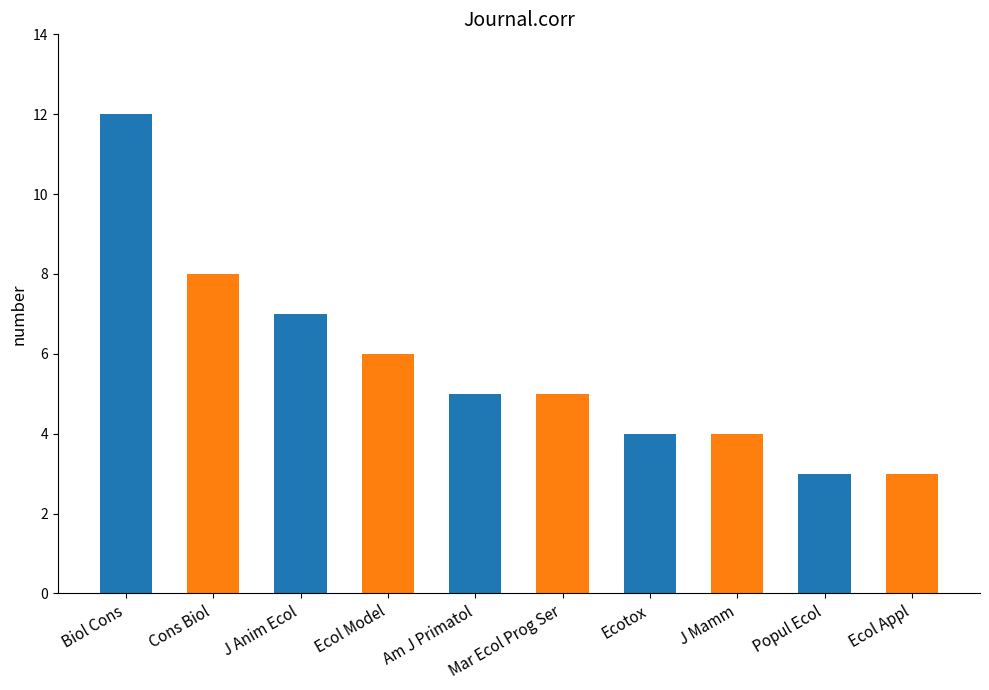

Reading right to left, what are all the values shown in this chart?

Ecol Appl=3	Popul Ecol=3	J Mamm=4	Ecotox=4	Mar Ecol Prog Ser=5	Am J Primatol=5	Ecol Model=6	J Anim Ecol=7	Cons Biol=8	Biol Cons=12